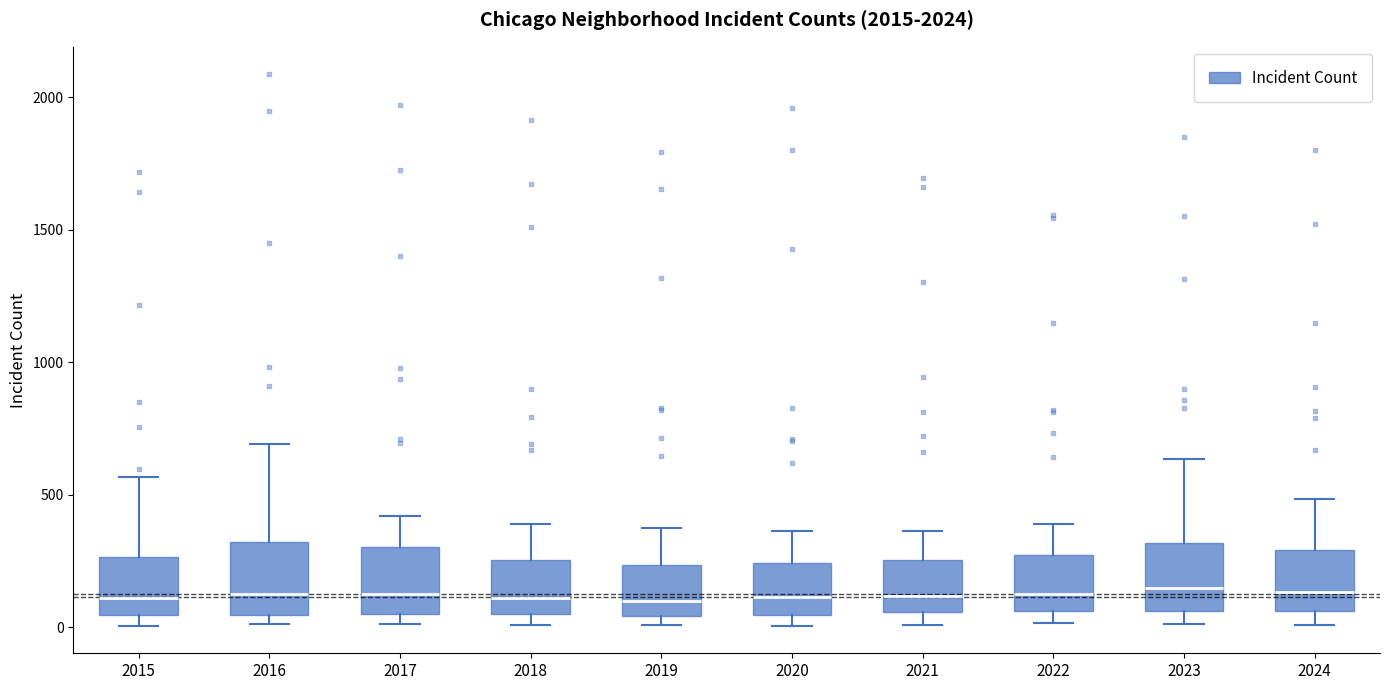

Reading left to right, read every box against the y-axis: the position of its median line, the range the box covers, and the ends of its whiskers. The values are not printed on the chart, so give them approximately, as read against the axis.

2015: median 100, box 50 to 250, whiskers 0 to 550
2016: median 150, box 50 to 300, whiskers 0 to 700
2017: median 100, box 50 to 300, whiskers 0 to 400
2018: median 100, box 50 to 250, whiskers 0 to 400
2019: median 100, box 50 to 250, whiskers 0 to 400
2020: median 100, box 50 to 250, whiskers 0 to 350
2021: median 100, box 50 to 250, whiskers 0 to 350
2022: median 100, box 50 to 250, whiskers 0 to 400
2023: median 150, box 50 to 300, whiskers 0 to 650
2024: median 150, box 50 to 300, whiskers 0 to 500